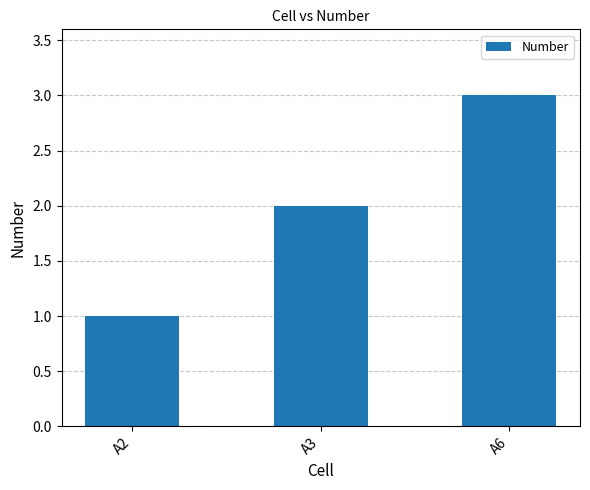

Where is the data nearest to the value 2?

A3